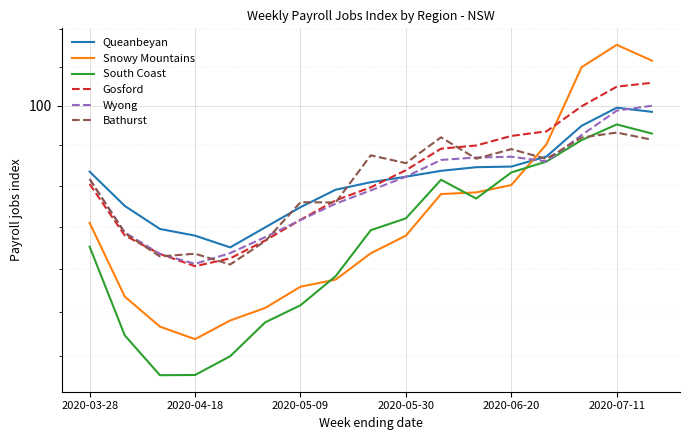

How many lines are shown in the chart?

6